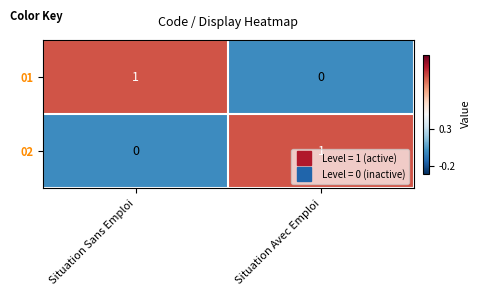

Is it true that 02 equals 0 at Situation Sans Emploi?

True